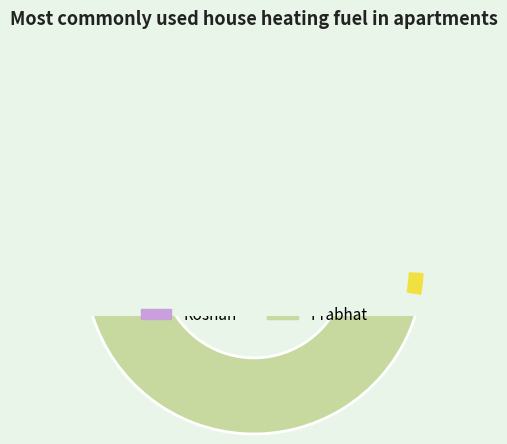

What is the ratio of the value at Prabhat to the value at Roshan?

3.4